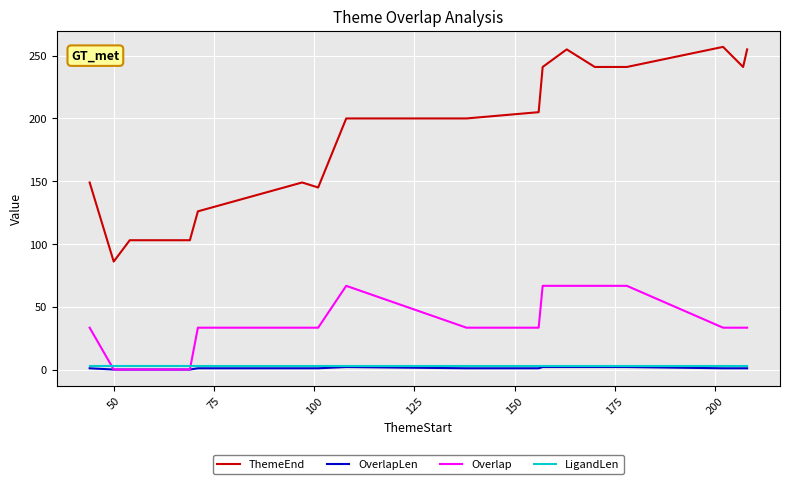

True or false: ThemeEnd and OverlapLen intersect in this chart.

False